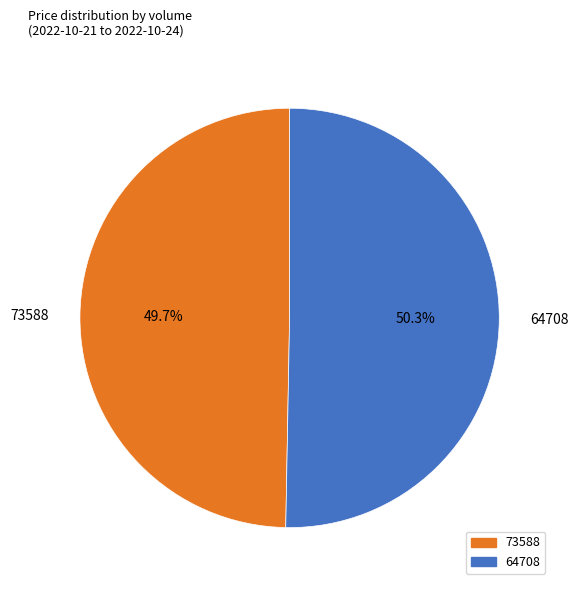

How much of the chart is everything except 64708?

49.7%